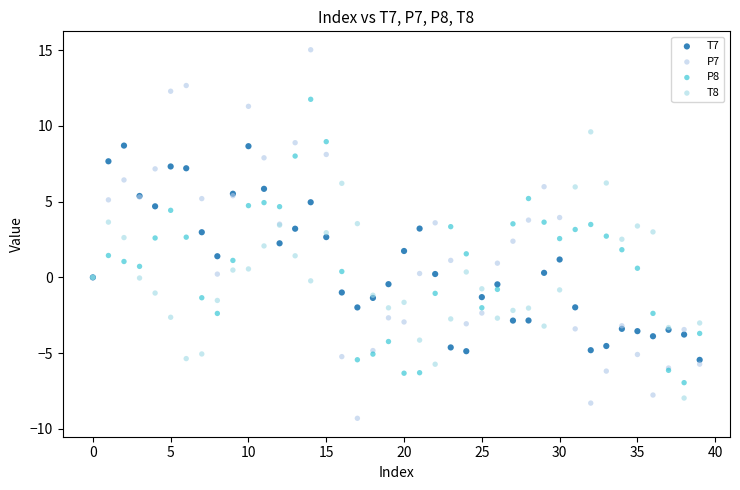

Which series reaches the minimum Y coordinate?

P7